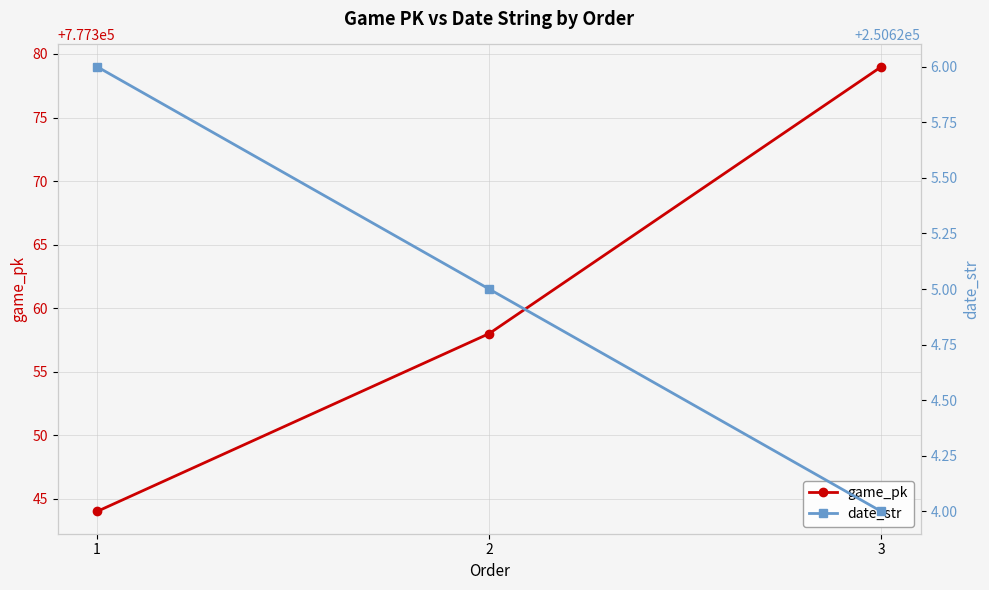

Reading left to right, transcribe all the data shown in this chart.

game_pk: 1=777344	2=777358	3=777379
date_str: 1=250626	2=250625	3=250624